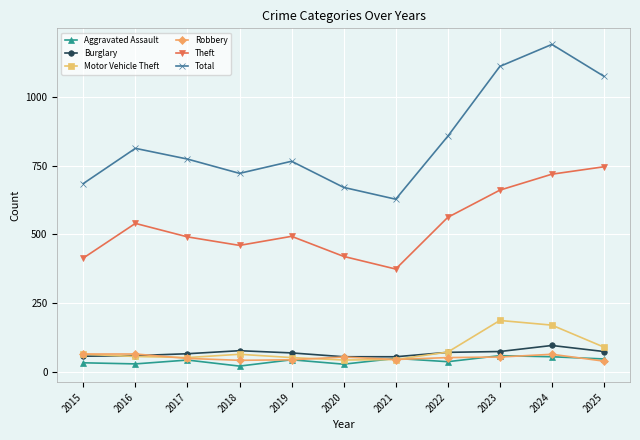

The Motor Vehicle Theft series shows 272 at 2023. True or false?

False